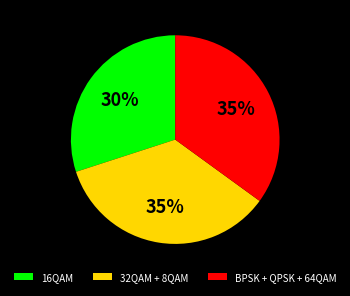

Is it true that 32QAM + 8QAM is 35% of the pie?

True